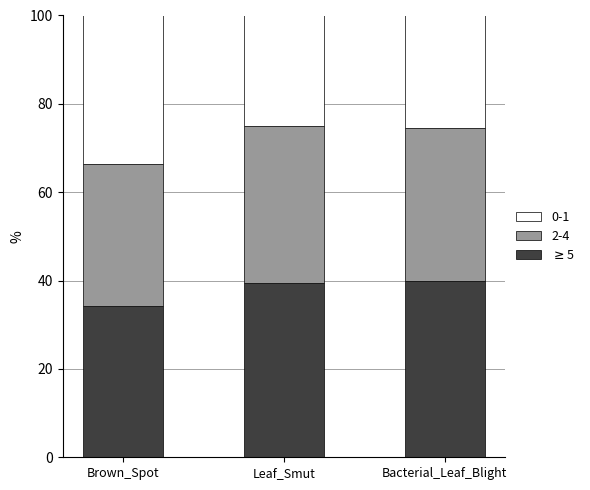

What is the total value across all series at Bacterial_Leaf_Blight?

100.0